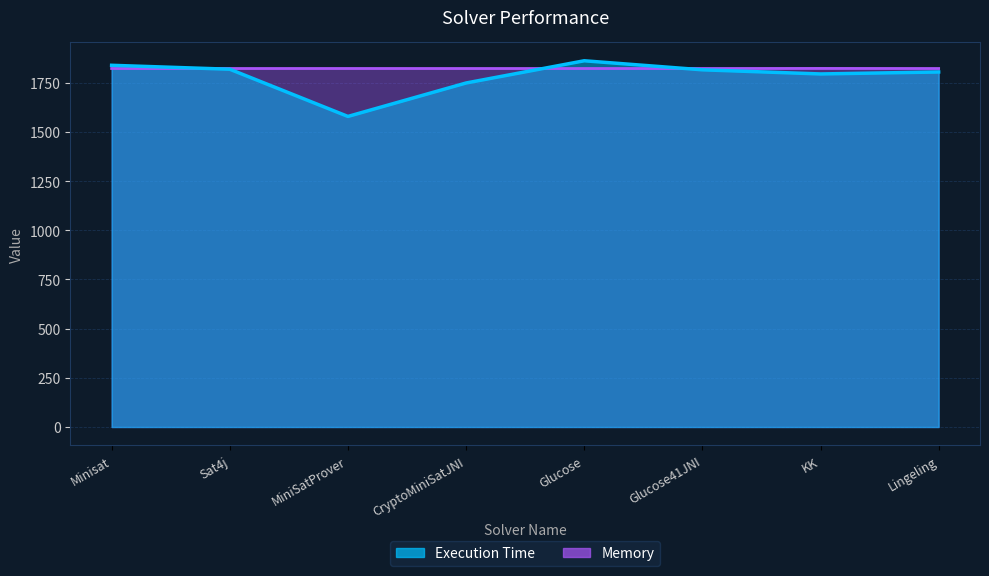

Which series has the widest spread of values?

Execution Time